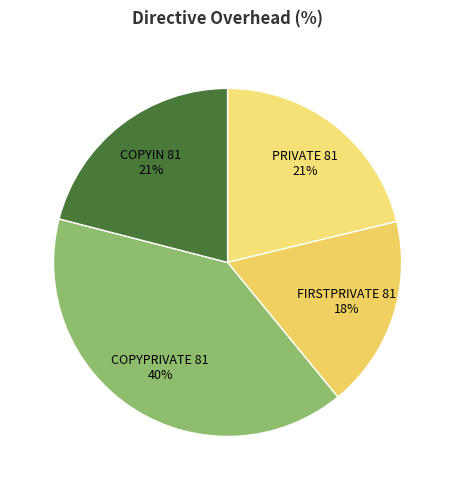

How many slices are in this pie chart?

4